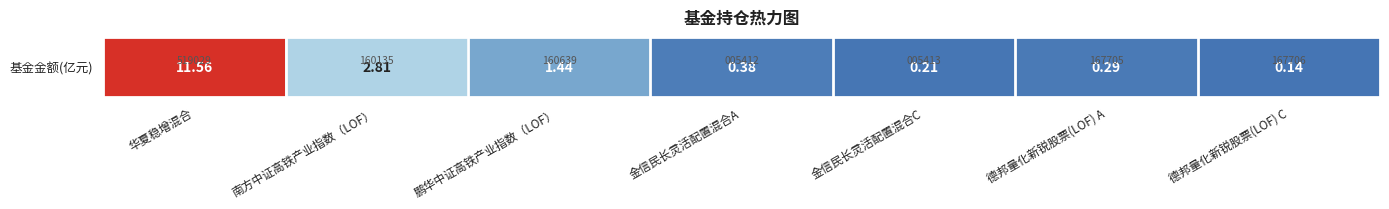

Reading left to right, extract all data points from this chart.

华夏稳增混合=11.6	南方中证高铁产业指数（LOF）=2.8	鹏华中证高铁产业指数（LOF）=1.4	金信民长灵活配置混合A=0.4	金信民长灵活配置混合C=0.2	德邦量化新锐股票(LOF) A=0.3	德邦量化新锐股票(LOF) C=0.1